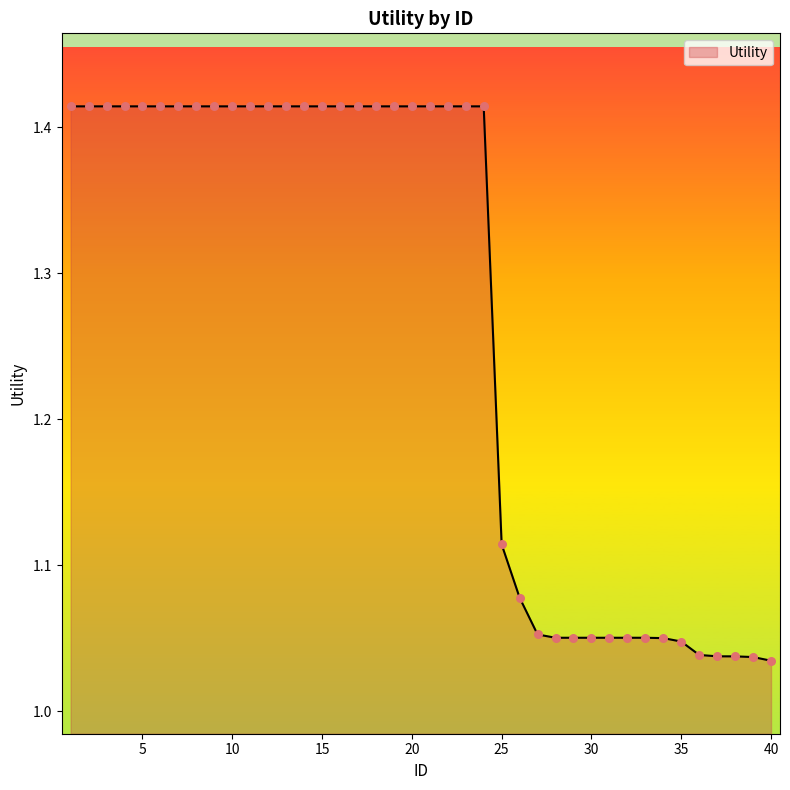

What is the difference between the maximum and minimum values?

0.4